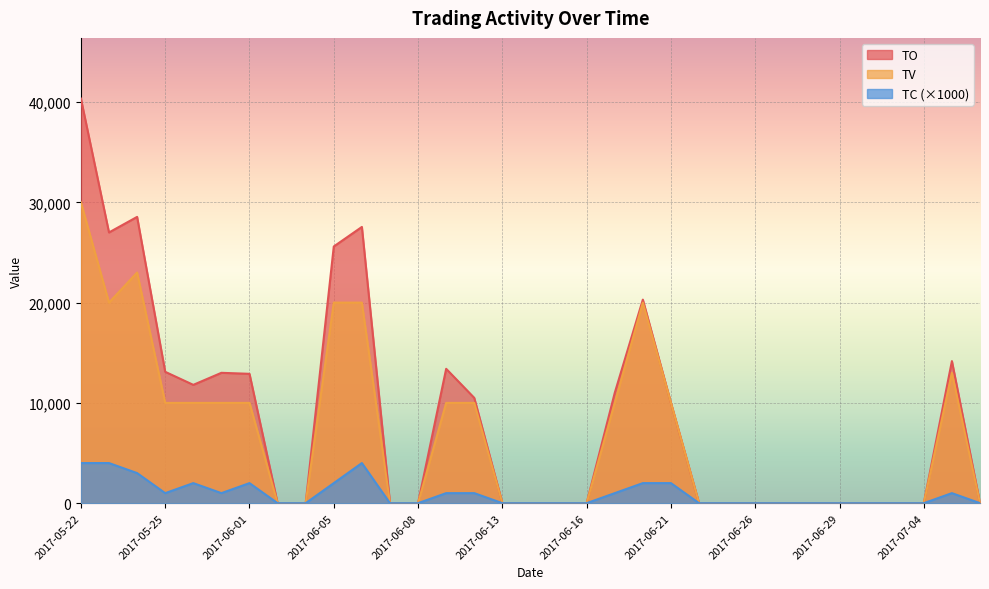

What are all the series names shown in the legend?

TO, TV, TC (×1000)